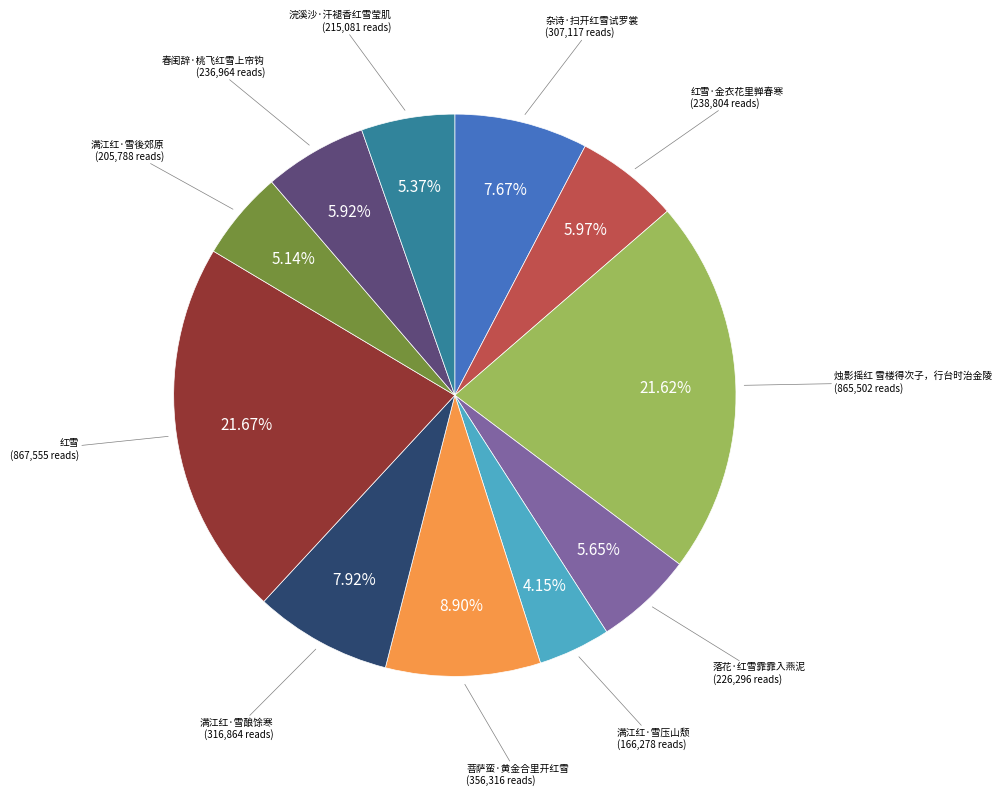

Which slice is the smallest?

满江红·雪压山颓